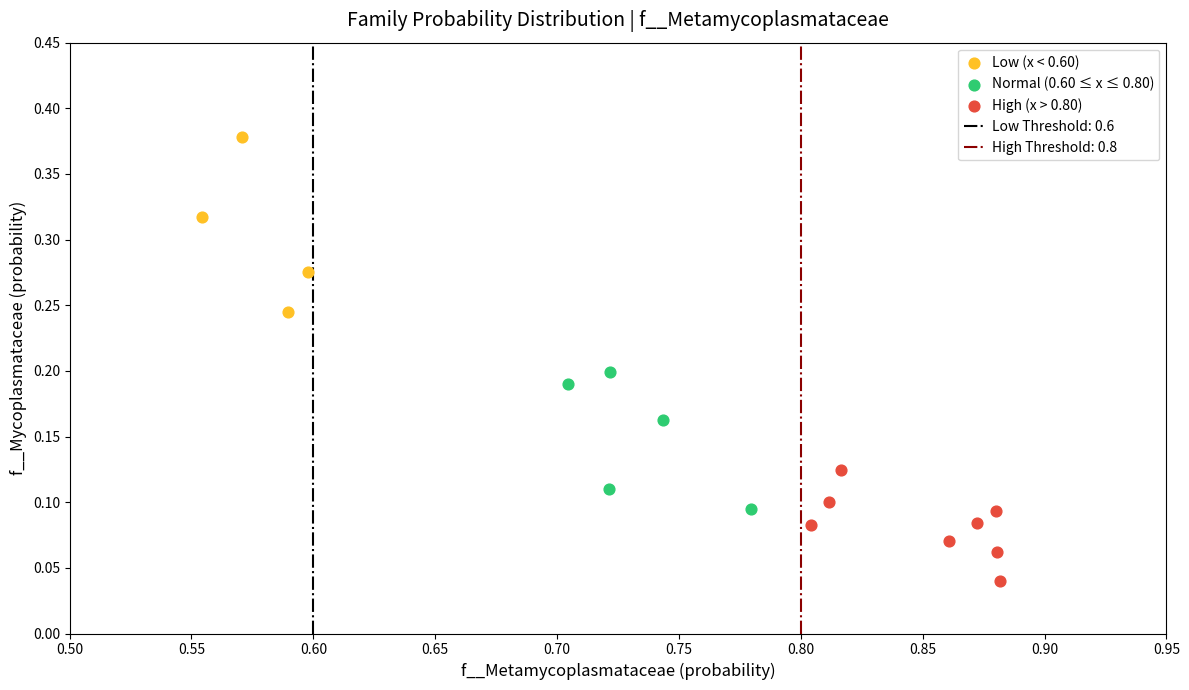

Which series has the largest Y range (max minus min)?

Low (x < 0.60)